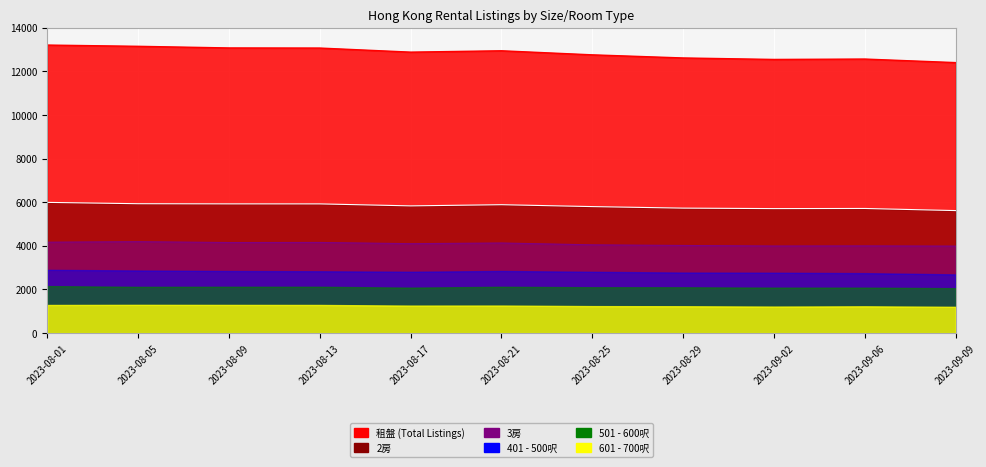

What is the minimum value for 3房?

3985